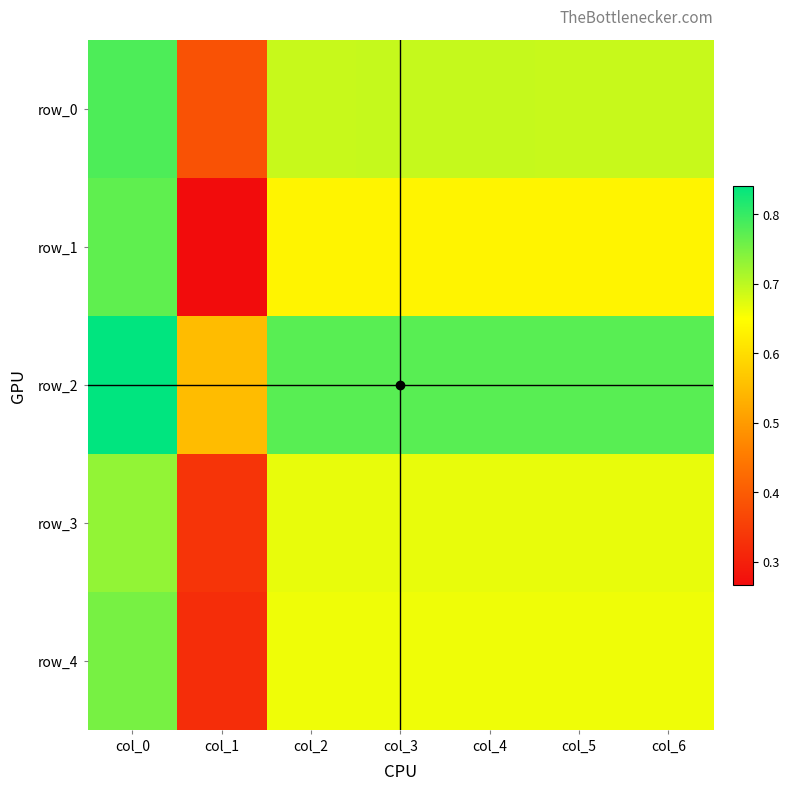

True or false: row_1 has a value of 1.1 at col_6.

False